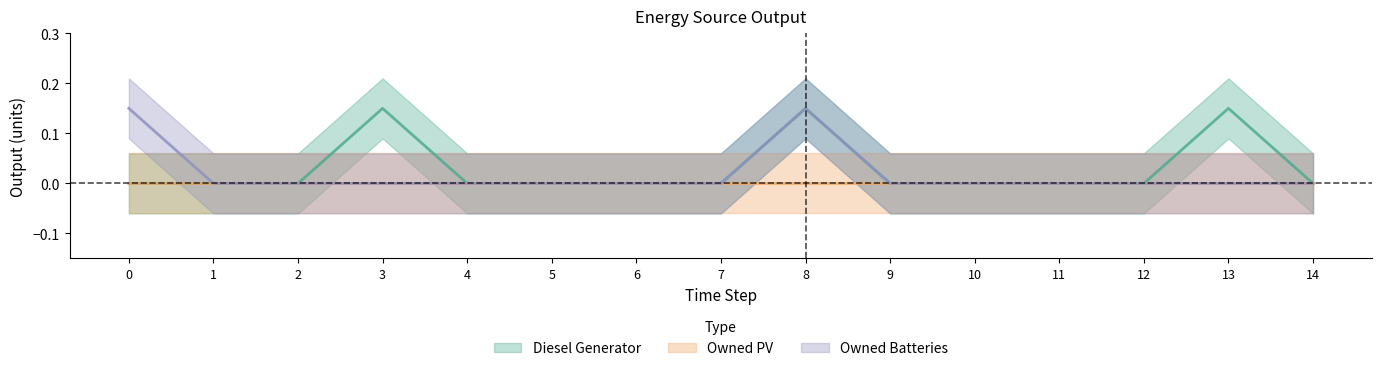

What is the difference between the second highest and minimum values in the Diesel Generator series?

0.1